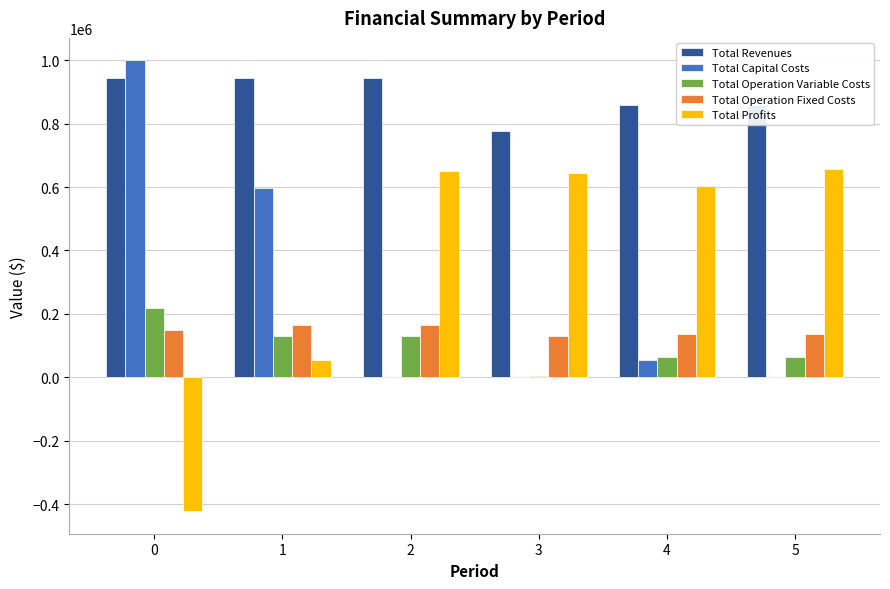

What is the maximum value shown in the chart?

999362.0